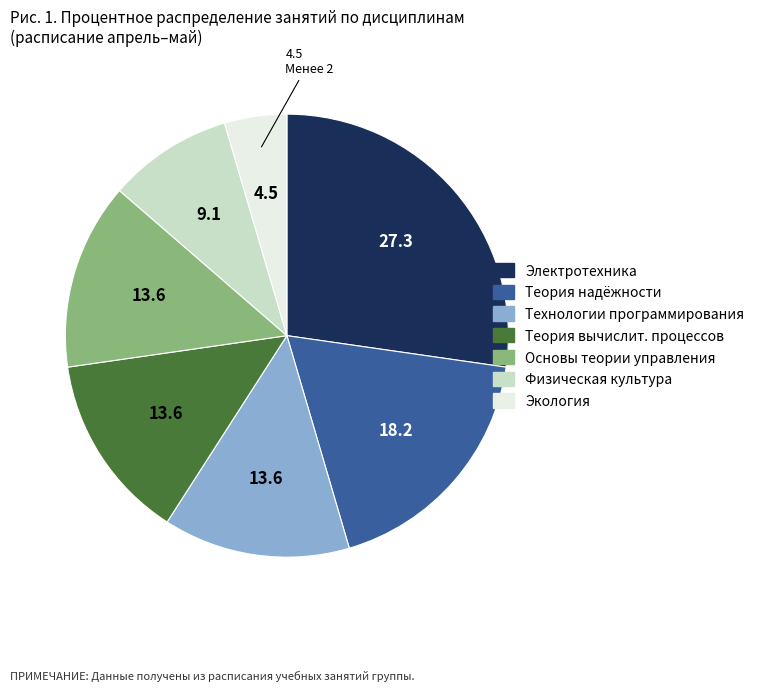

Is there a majority slice in this chart?

No